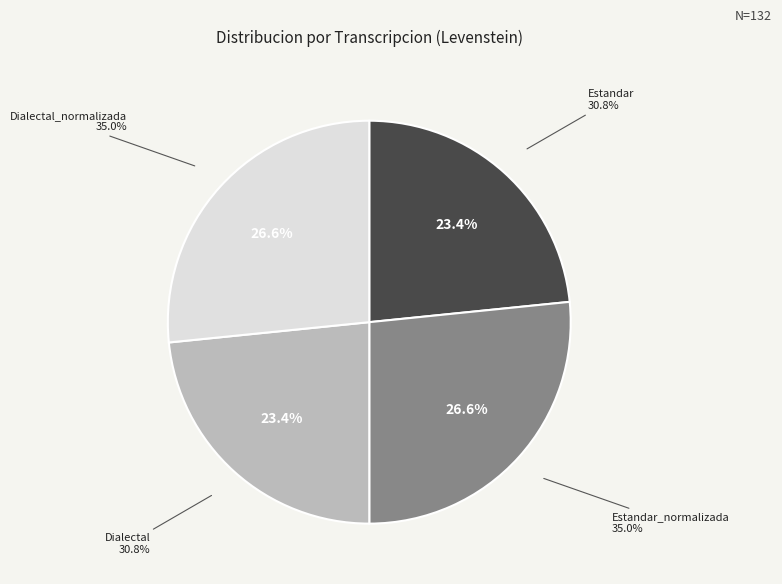

What percentage is the Estandar slice, to the nearest percent?

23%